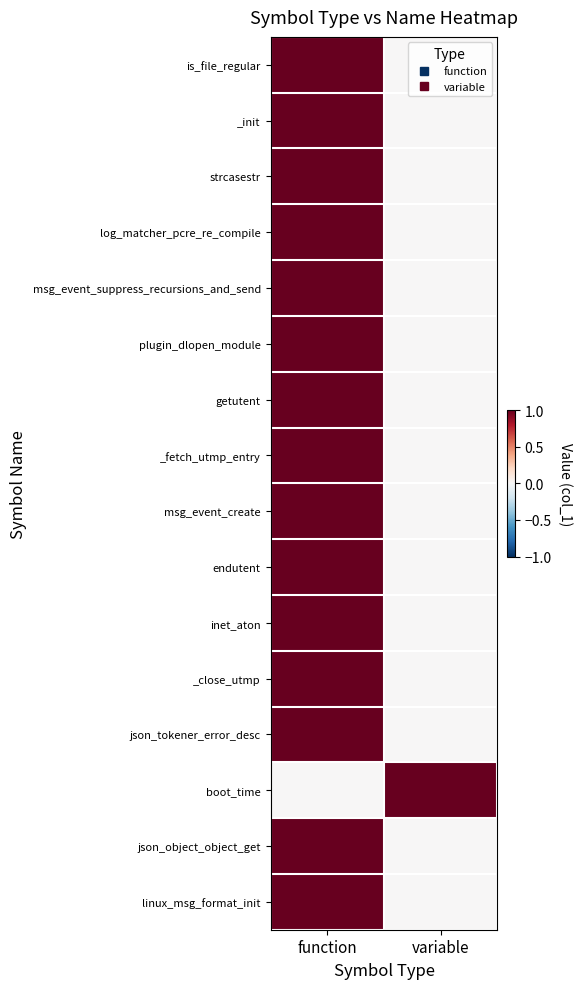

Rank the series by their maximum value, from lowest to highest.

is_file_regular, _init, strcasestr, log_matcher_pcre_re_compile, msg_event_suppress_recursions_and_send, plugin_dlopen_module, getutent, _fetch_utmp_entry, msg_event_create, endutent, inet_aton, _close_utmp, json_tokener_error_desc, boot_time, json_object_object_get, linux_msg_format_init